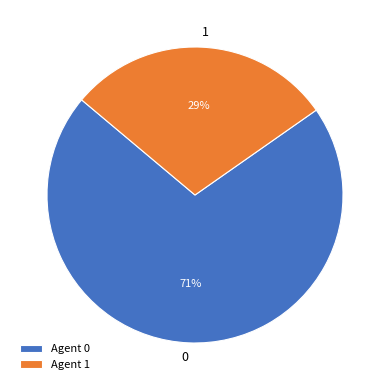

Which slice is the smallest?

1